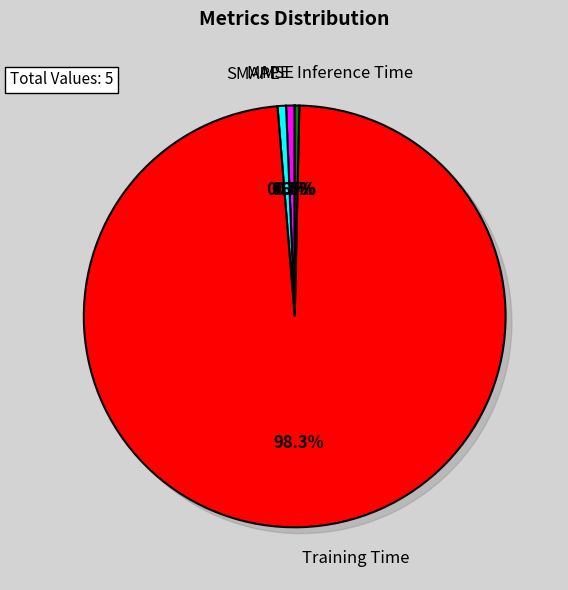

The Inference Time slice represents 12% of the pie. True or false?

False